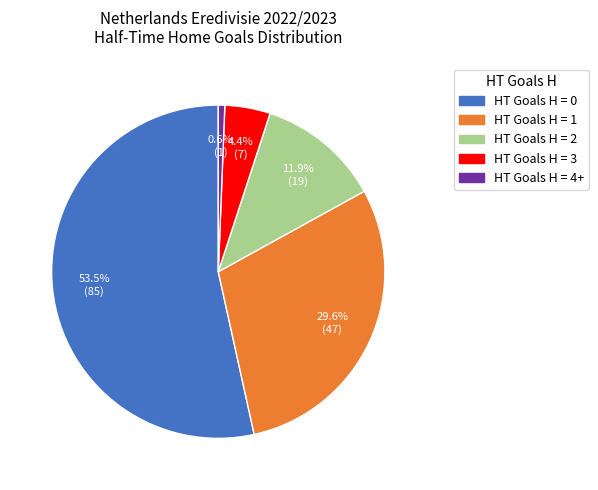

Is there any slice that represents more than half of the pie?

Yes